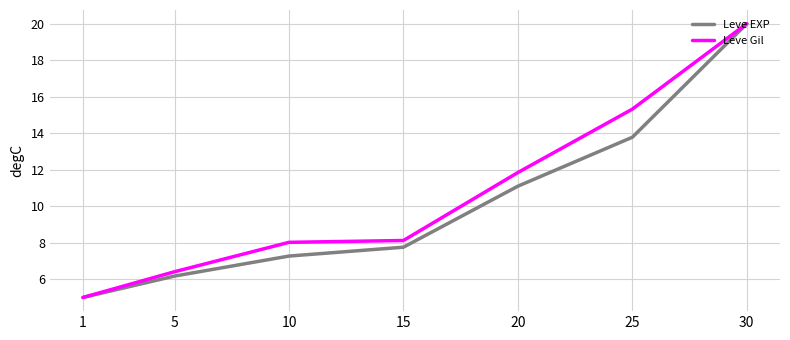

True or false: Leve EXP has more than 1 interior local peaks.

False